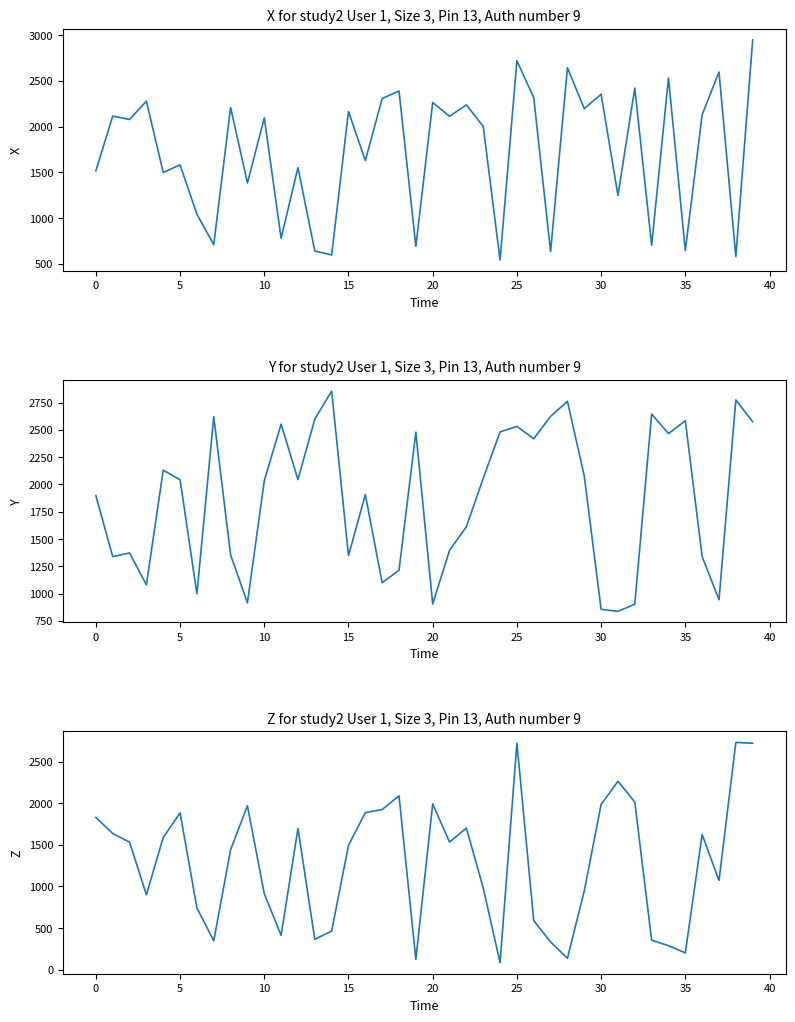

What is the label of the 22nd point from the left?

21